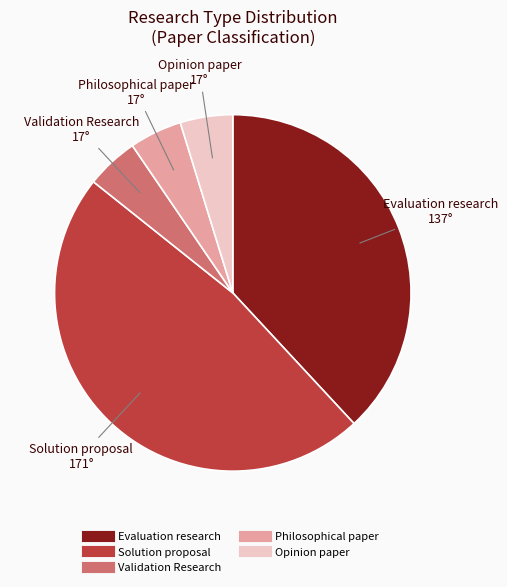

Is it true that Philosophical paper is 10% of the pie?

False